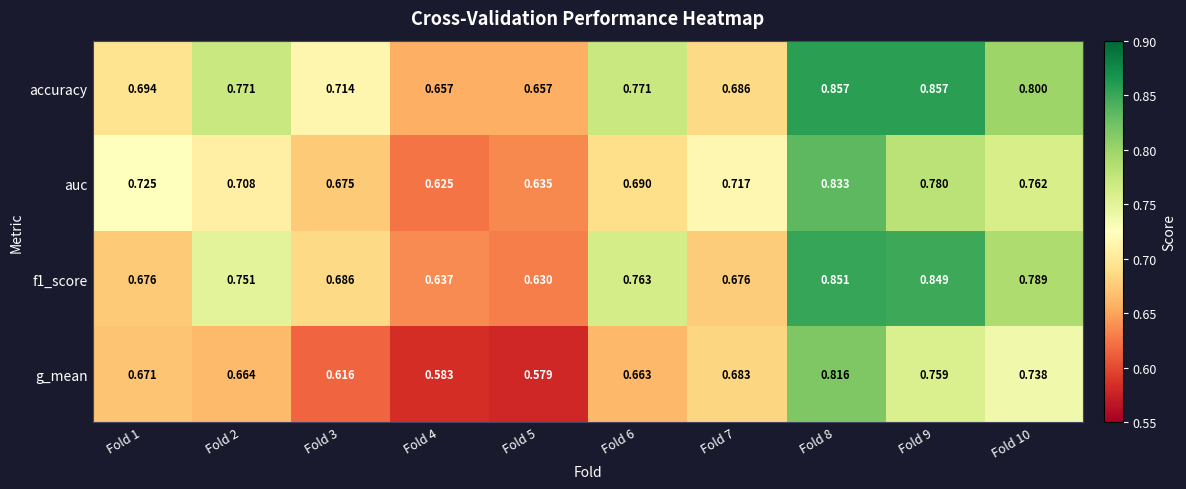

Is the value of auc at Fold 10 greater than the value of accuracy at Fold 1?

Yes